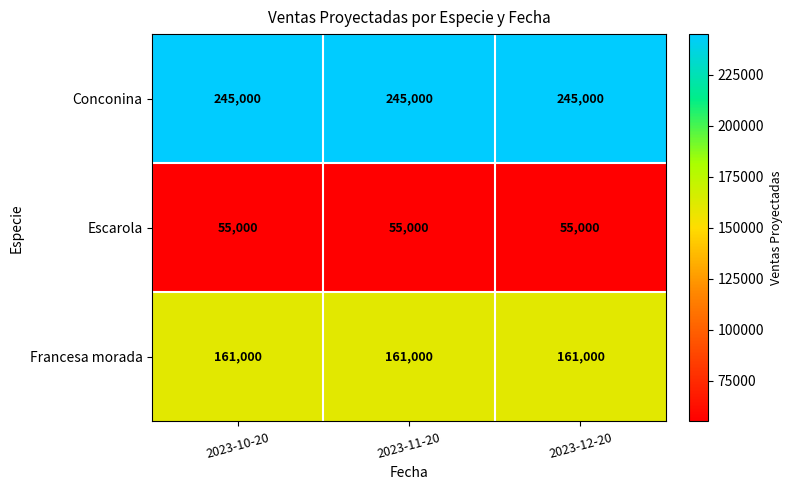

What is the difference between the highest and lowest values at 2023-10-20?

190000